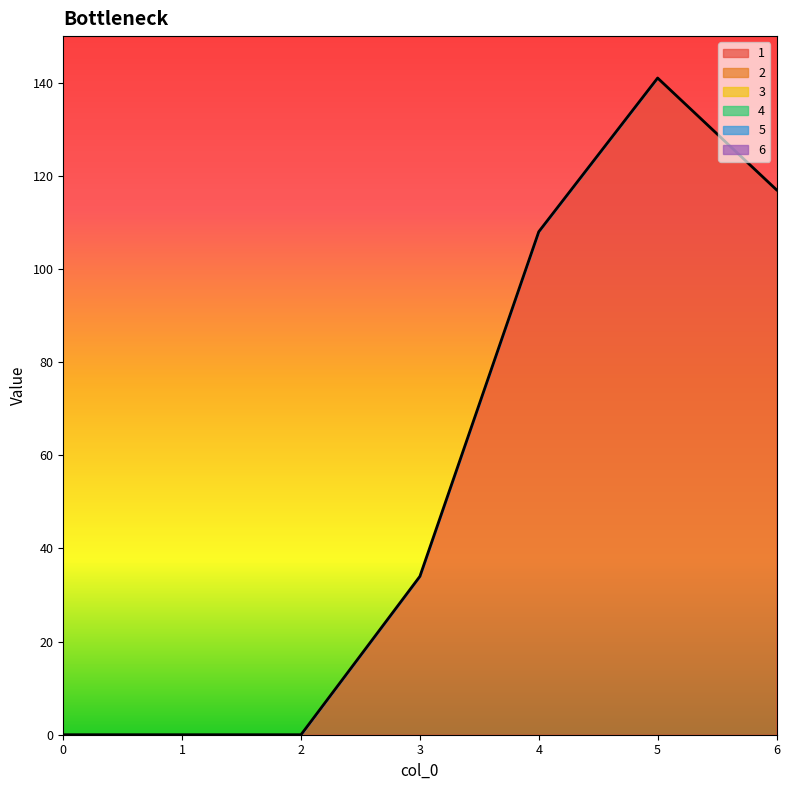

What is the difference between the highest and lowest values at 5?

141